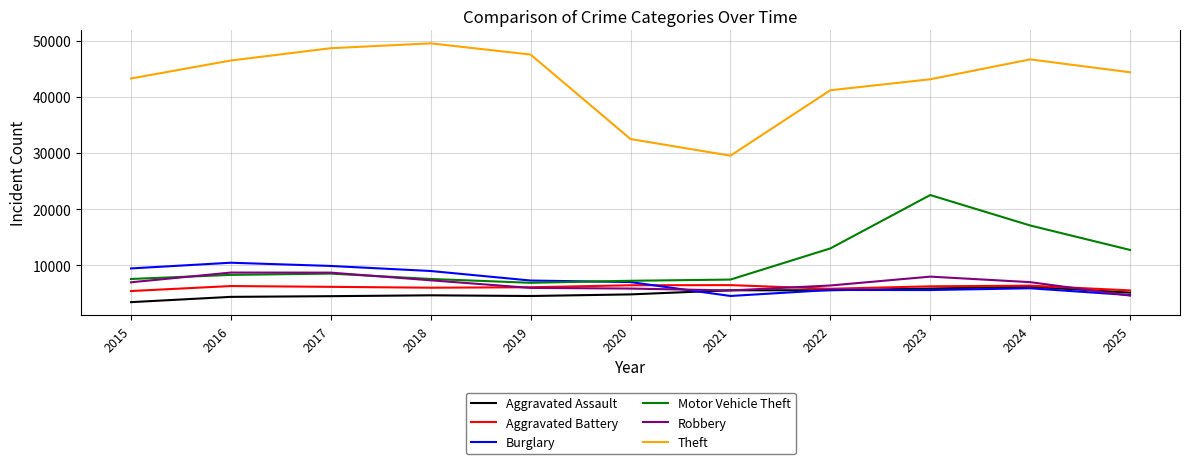

Which category has the lowest value in the Theft series?

2021